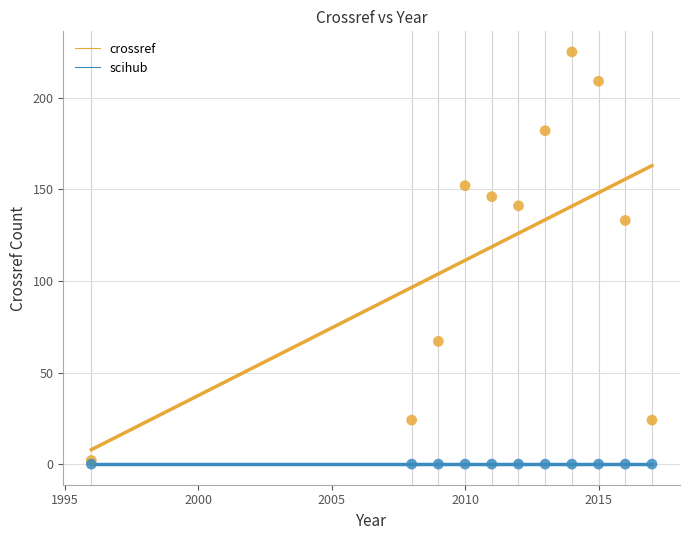

In the crossref series, what Y value is closest to 113?

133